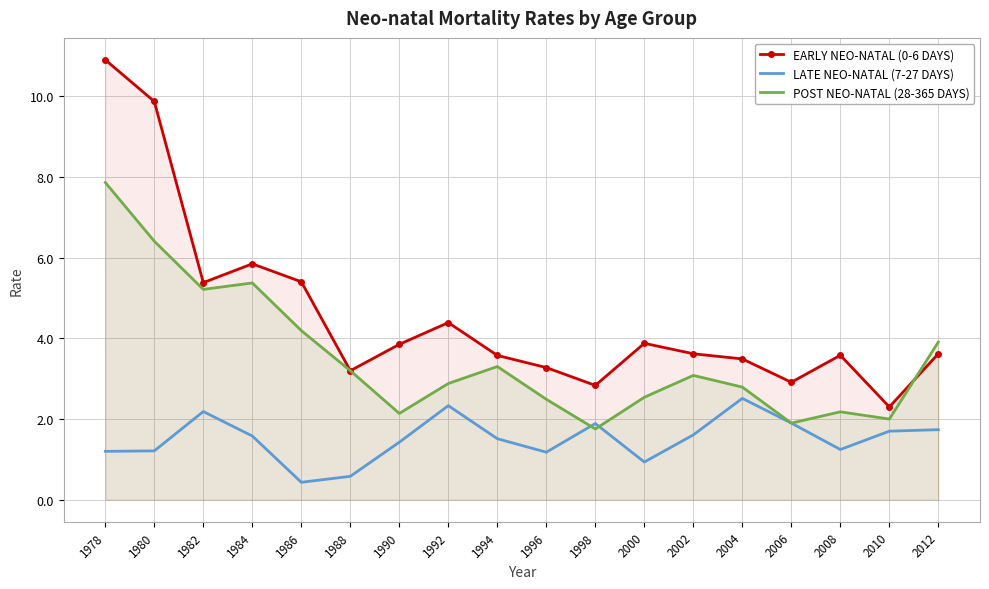

Between 1984 and 1992, which series saw the biggest shift?

POST NEO-NATAL (28-365 DAYS)